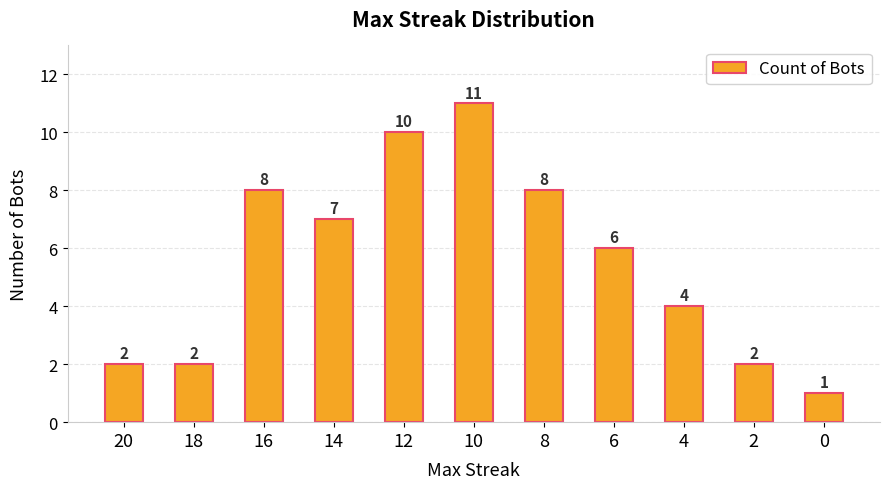

Reading left to right, extract all data points from this chart.

2	2	8	7	10	11	8	6	4	2	1